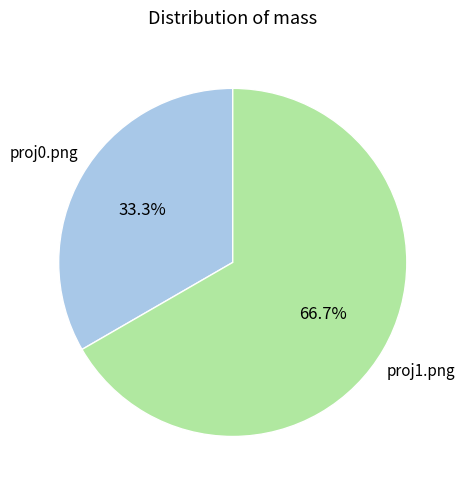

Is there a majority slice in this chart?

Yes